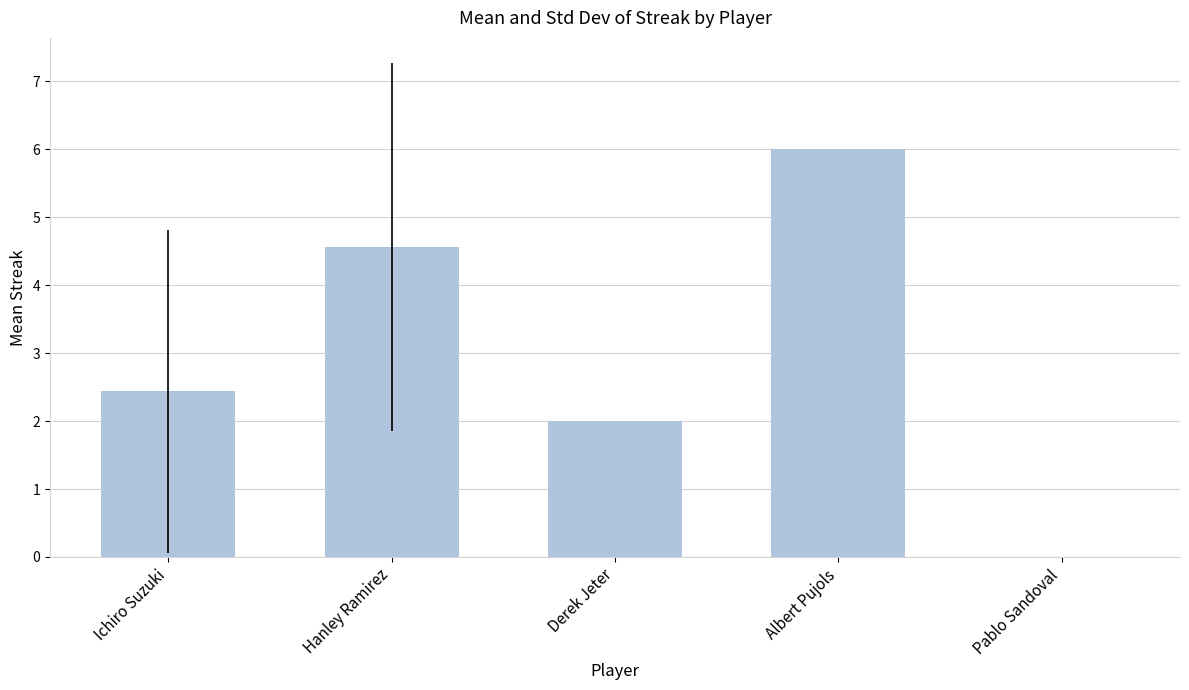

How many series are shown in this chart?

1